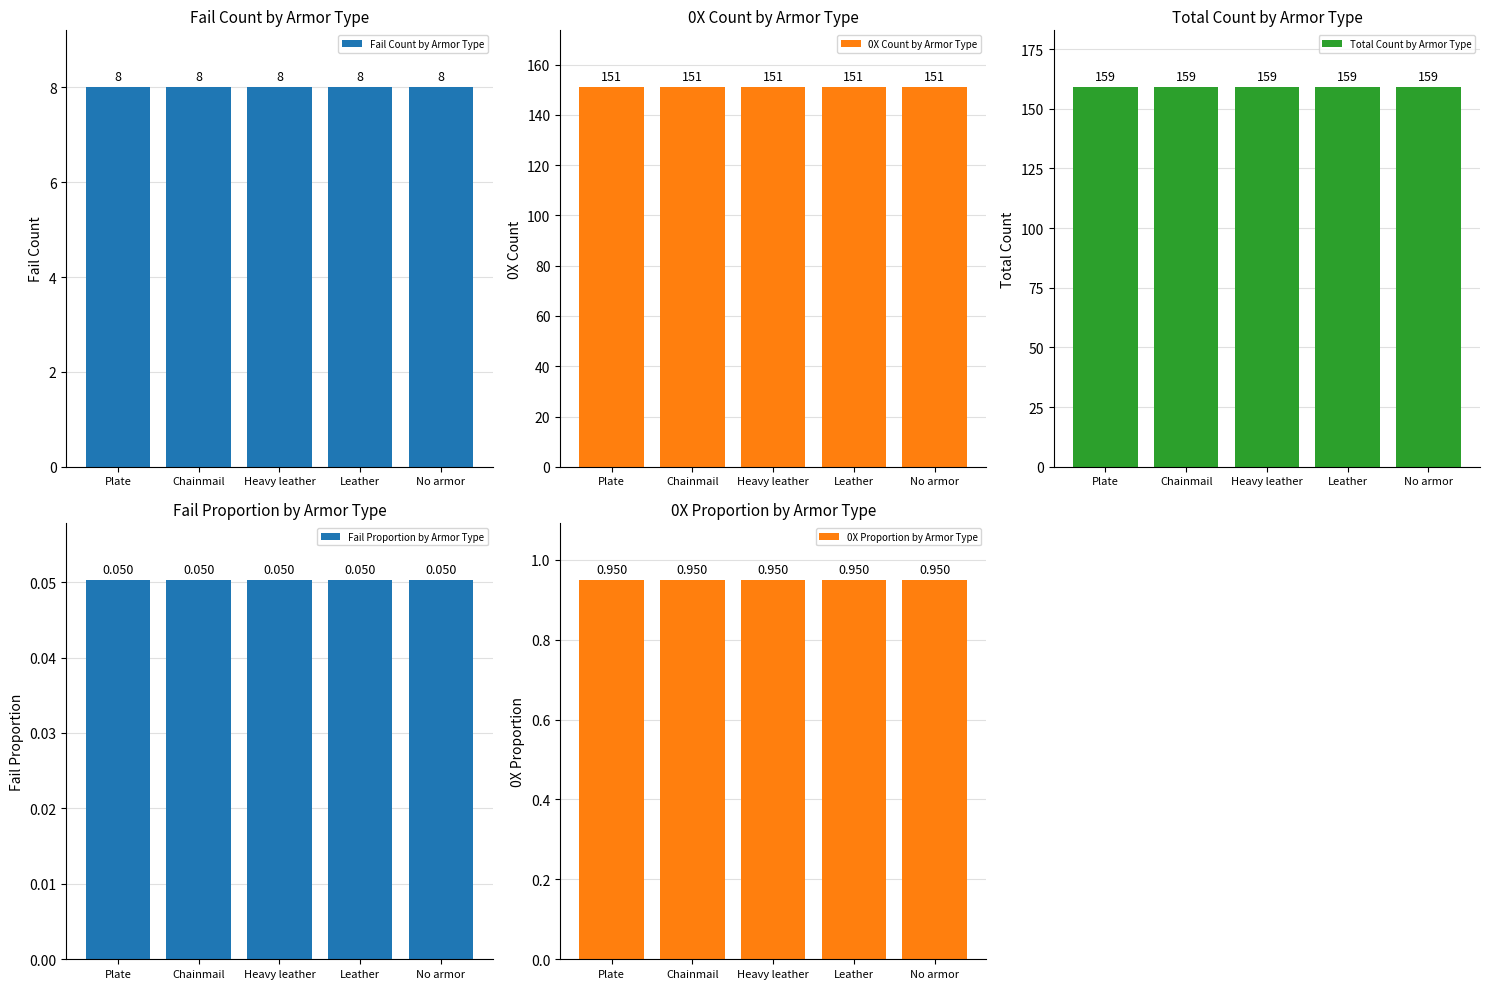

Between Chainmail and Leather, which series saw the biggest shift?

Fail Count by Armor Type